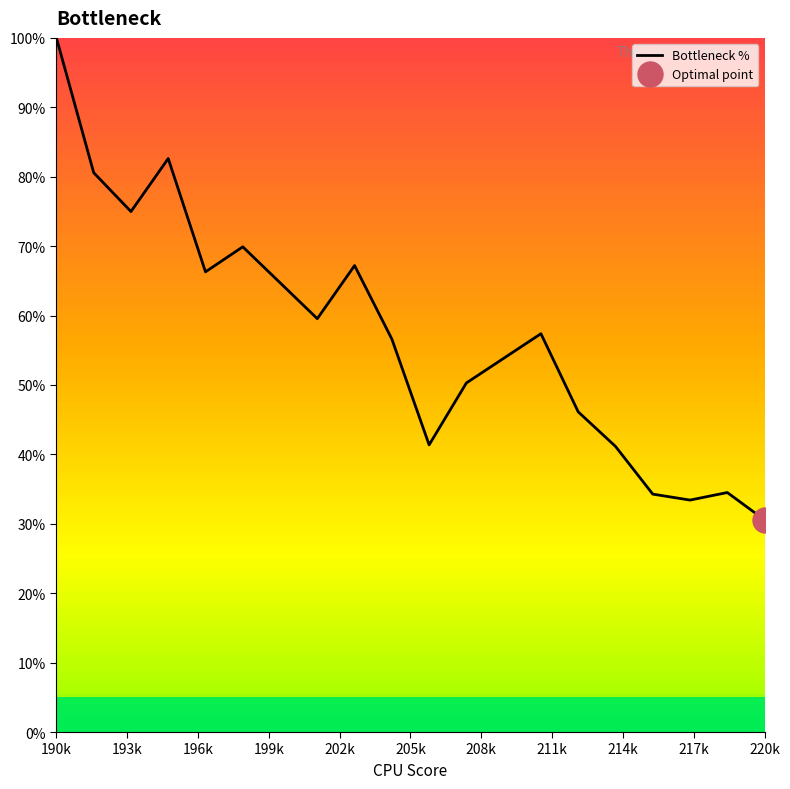

At which label does Bottleneck % reach its peak?

190k